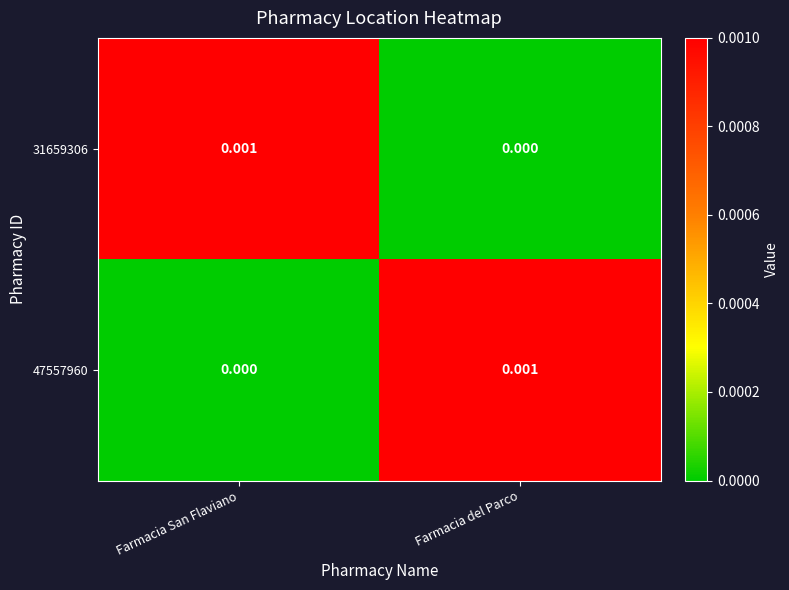

Rank the categories by 31659306 value from highest to lowest.

Farmacia San Flaviano, Farmacia del Parco